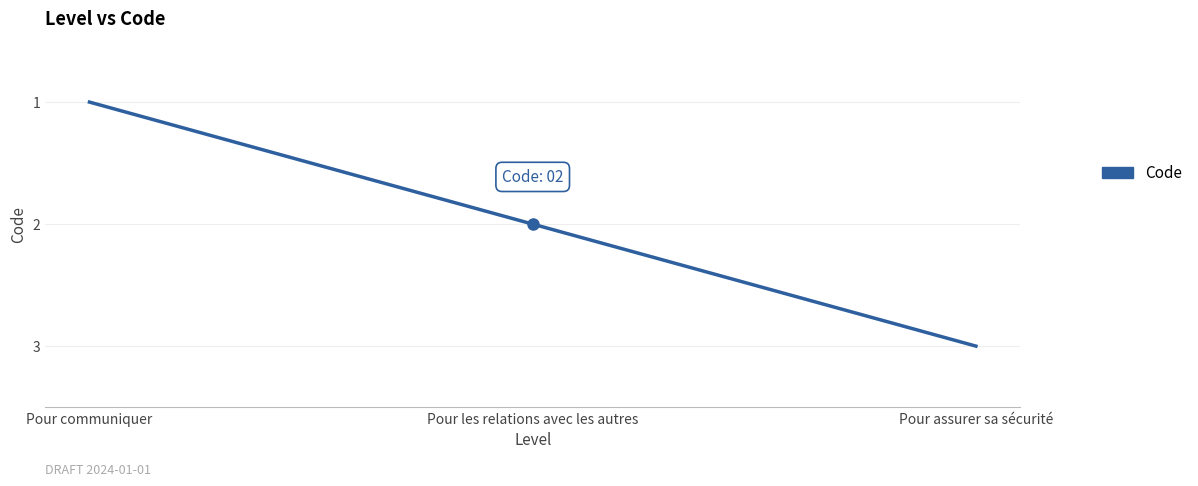

What is the approximate value at Pour communiquer?

1